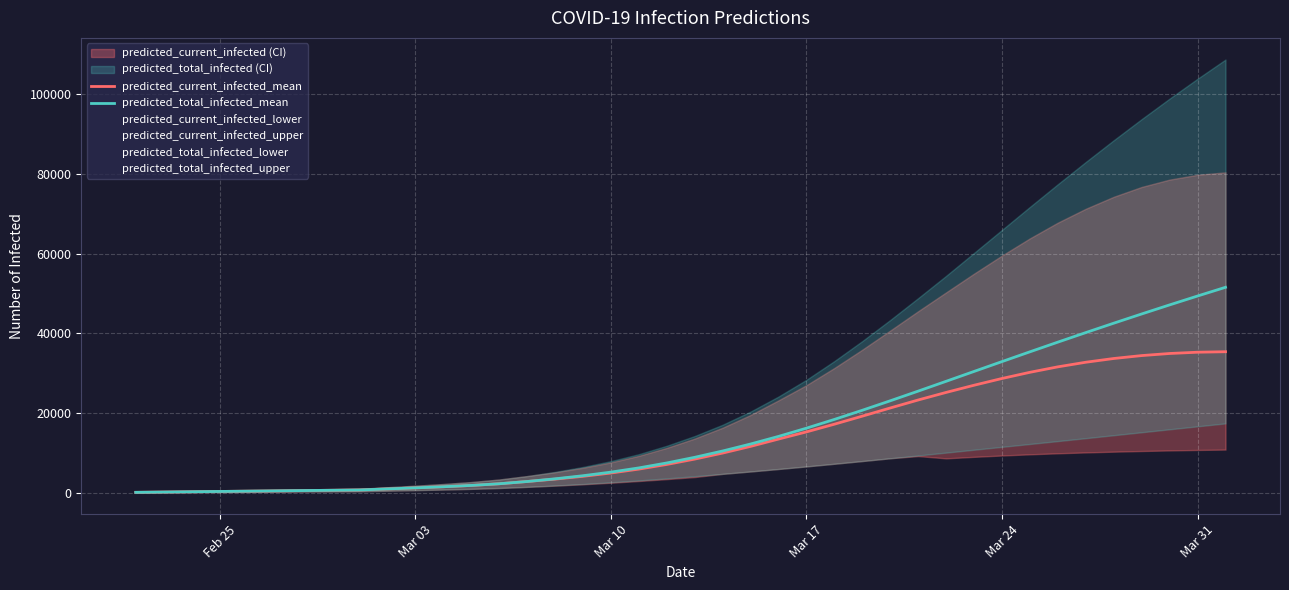

How many data points does each series have?

40